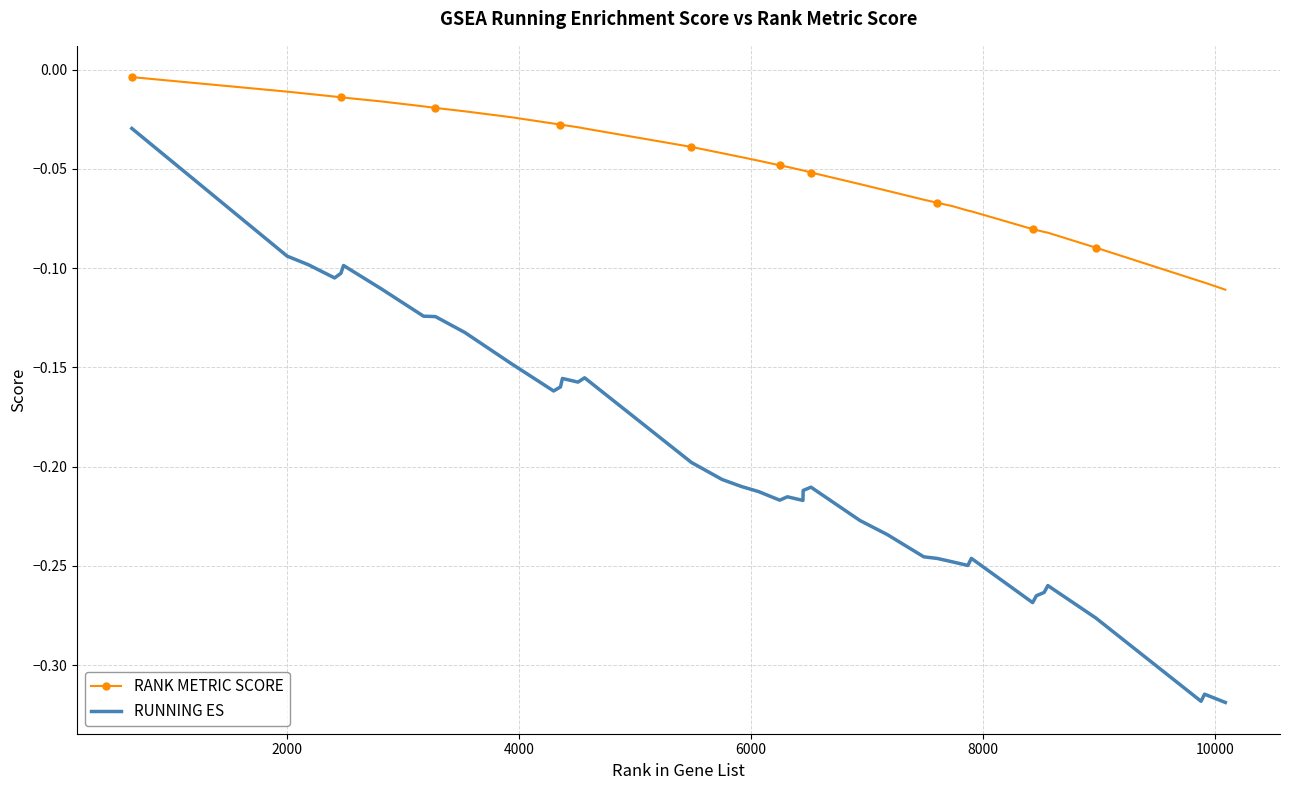

True or false: RANK METRIC SCORE and RUNNING ES intersect in this chart.

False